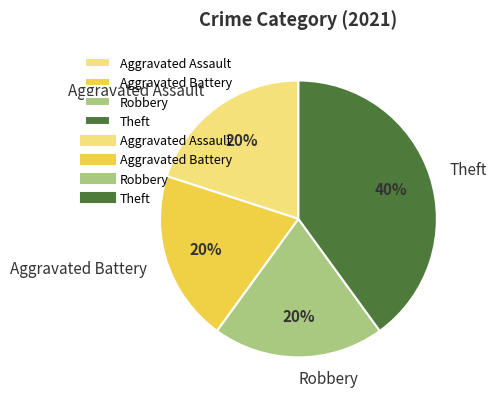

To the nearest percent, what percentage of the pie is Aggravated Battery?

20%